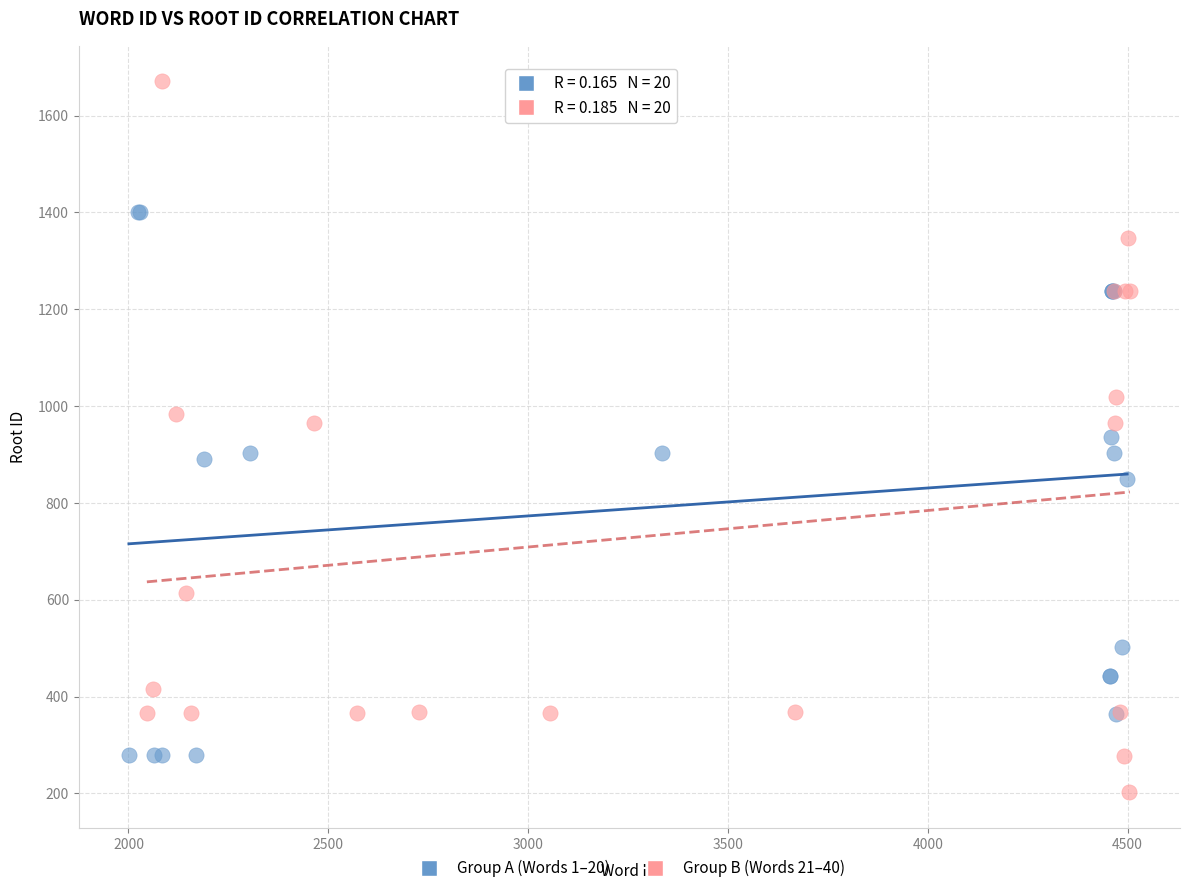

Which series reaches the minimum Y coordinate?

Group B (Words 21–40)